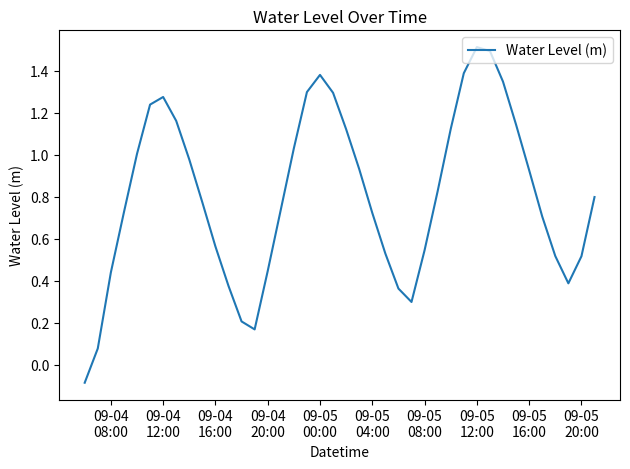

What is the difference between the maximum and minimum values?

1.6